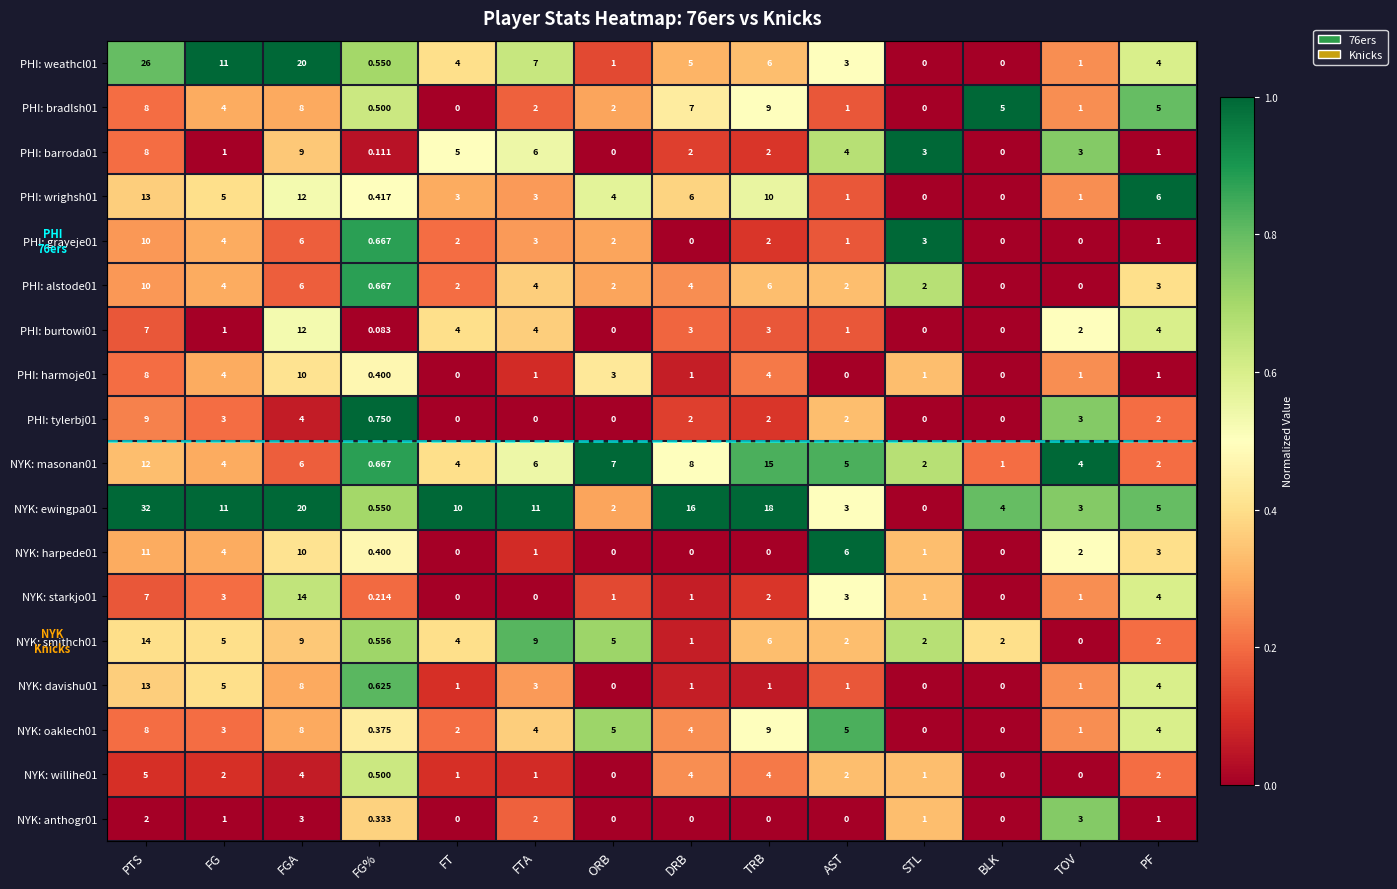

Where is PHI: barroda01 nearest to the value 4?

AST